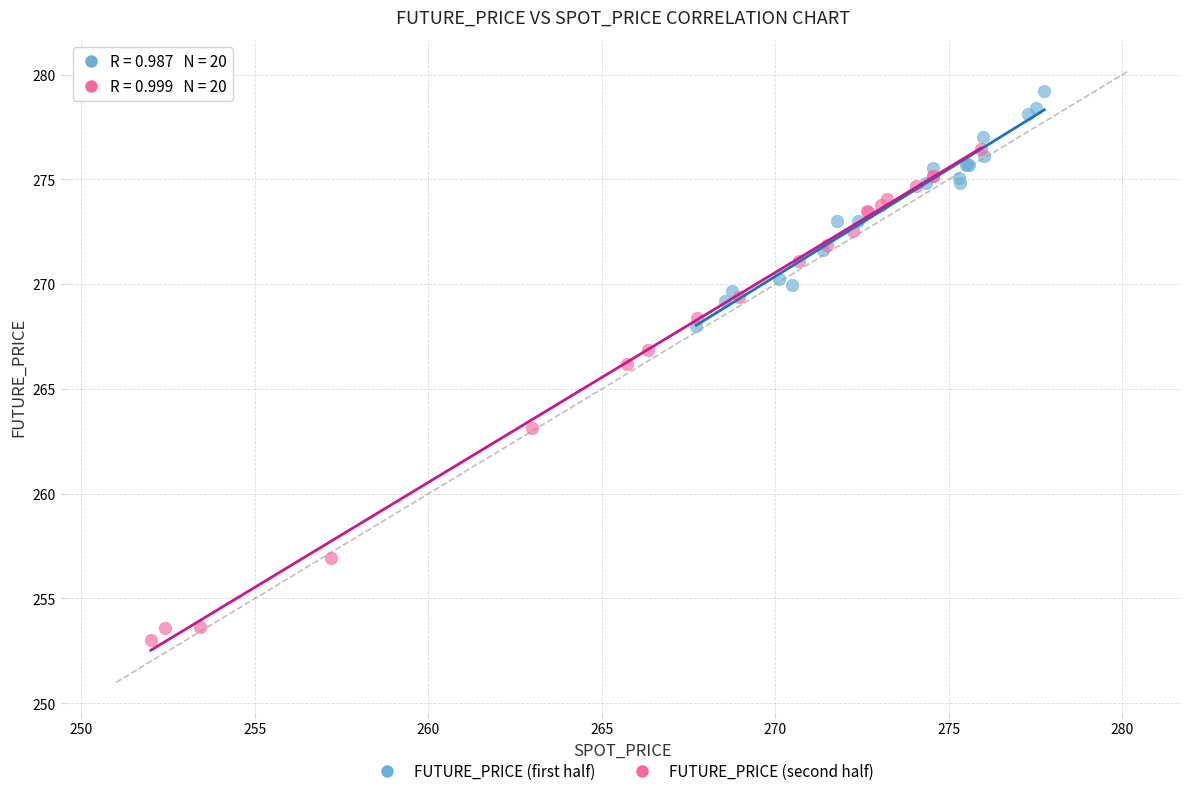

Which series contains the highest Y value?

FUTURE_PRICE (first half)